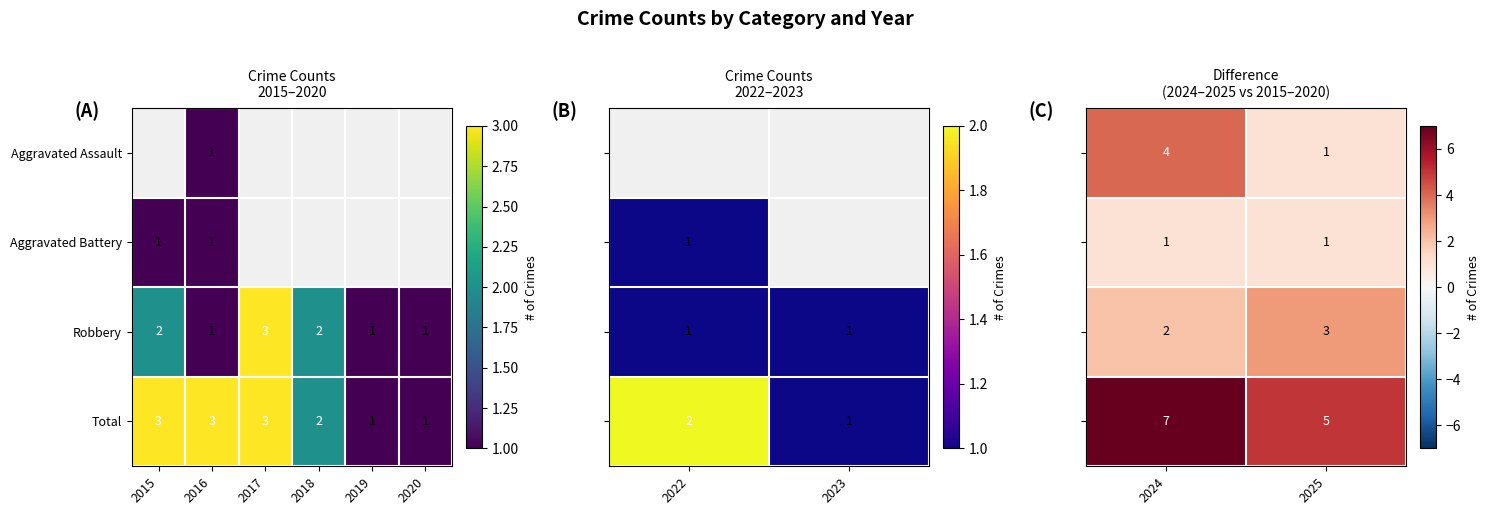

True or false: Robbery has a value of 0 at 2020.

False